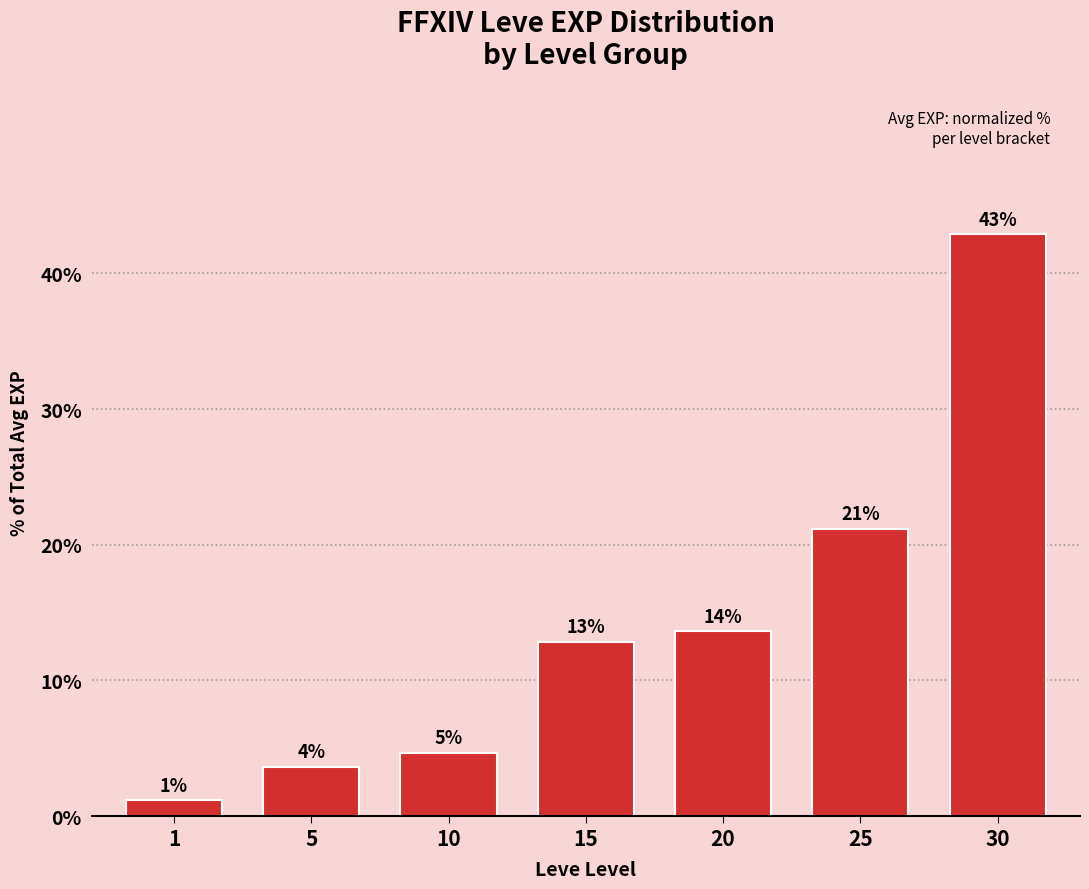

Rank the categories by value from highest to lowest.

30, 25, 20, 15, 10, 5, 1